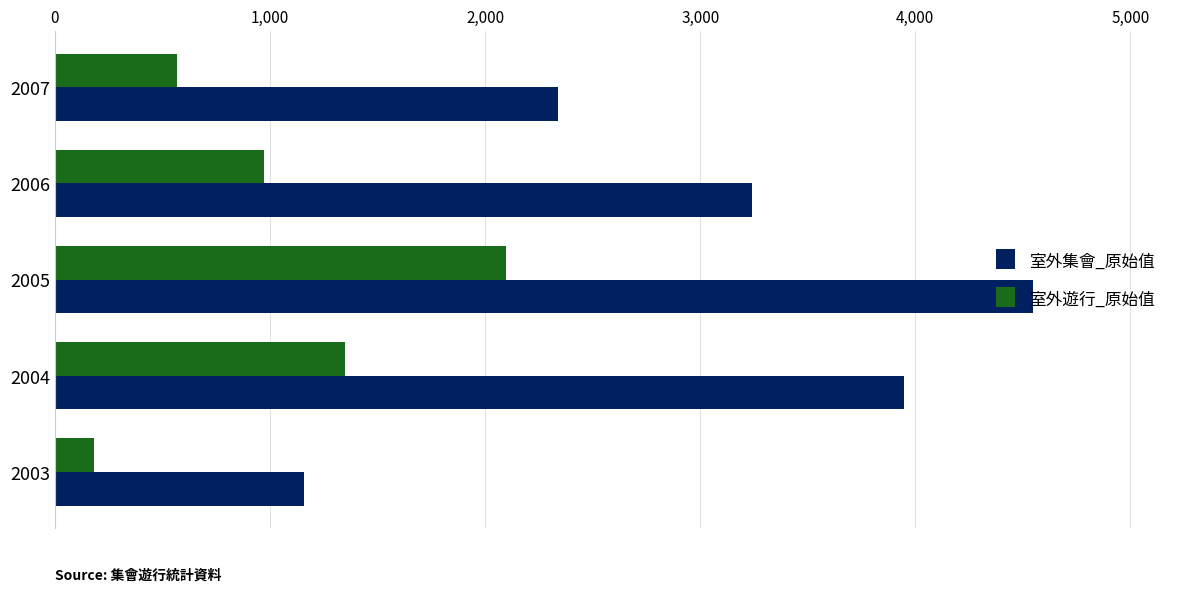

What is the average value of the 室外集會_原始值 series?

3046